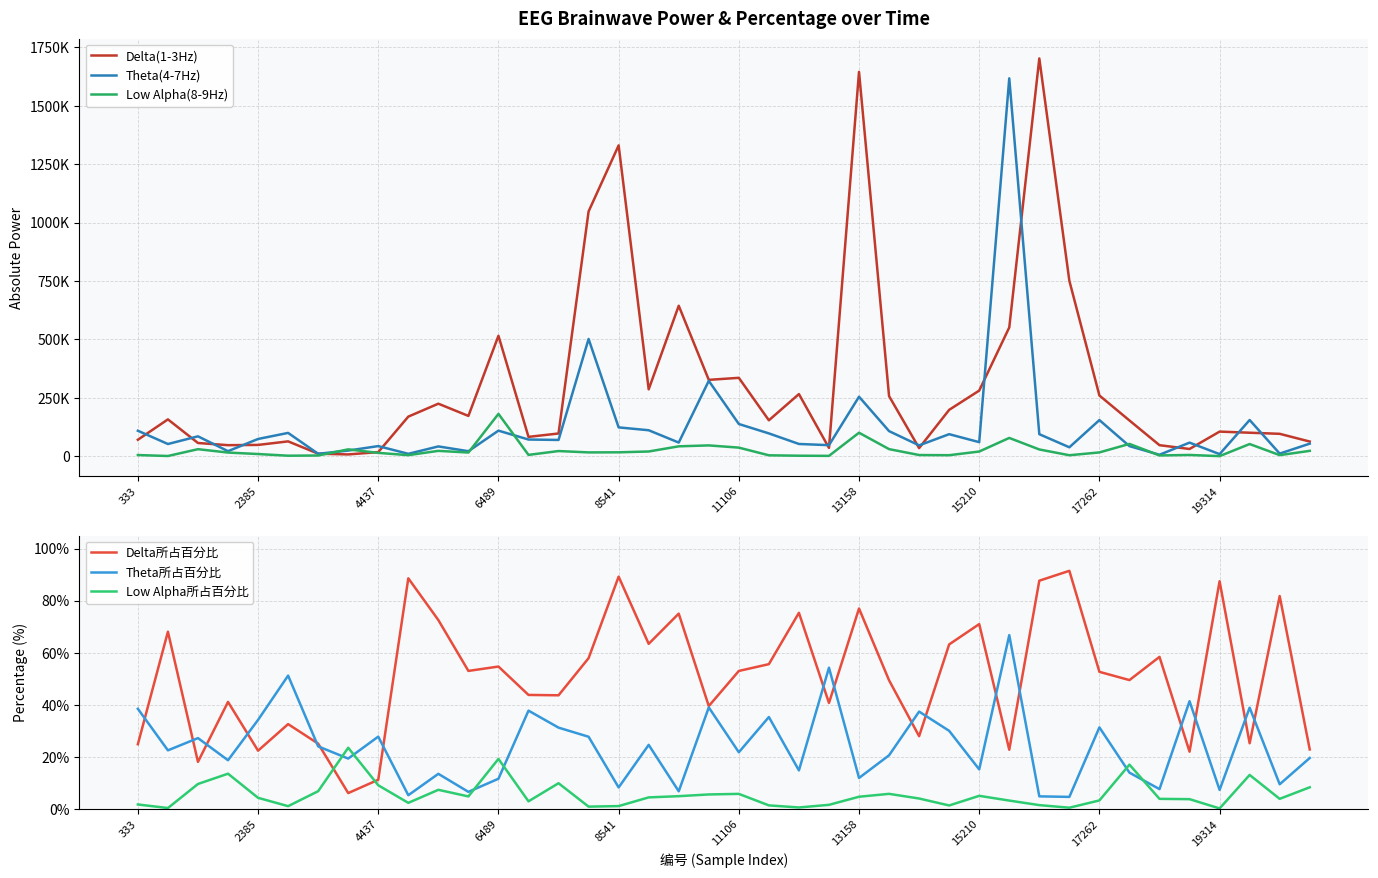

After their last crossing, which series has the higher values: Theta所占百分比 or Low Alpha所占百分比?

Theta所占百分比